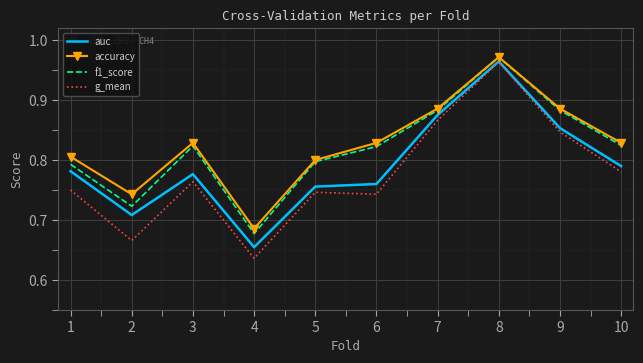

What is the total value across all series at 5?

3.1